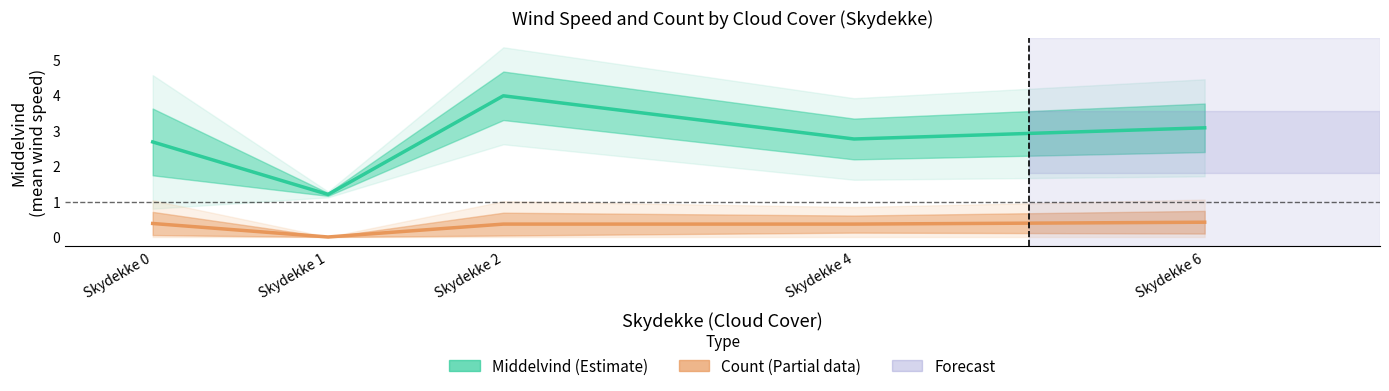

How many lines are shown in the chart?

2